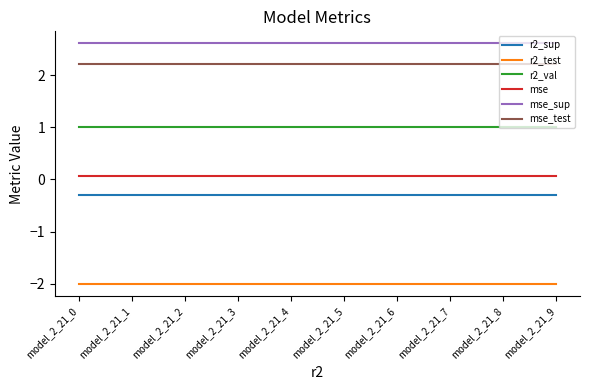

True or false: mse_sup and r2_val intersect in this chart.

False